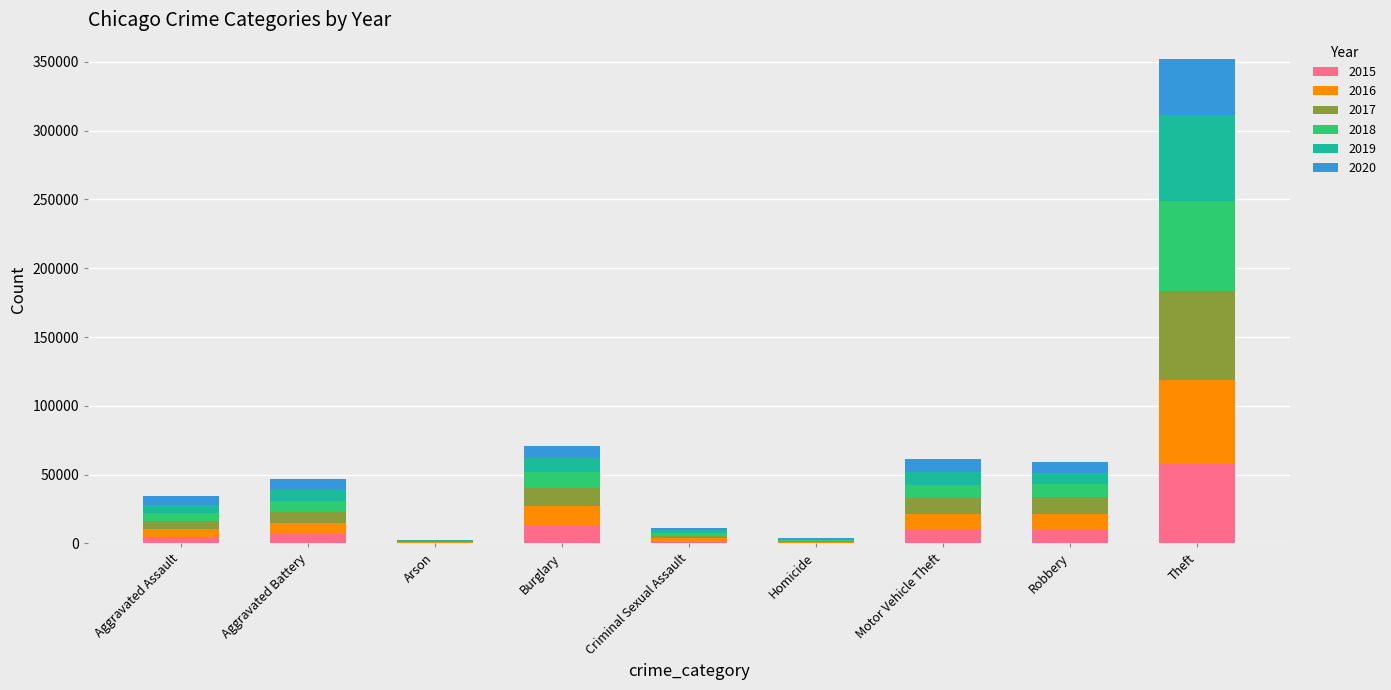

Which category has the highest value in the 2015 series?

Theft